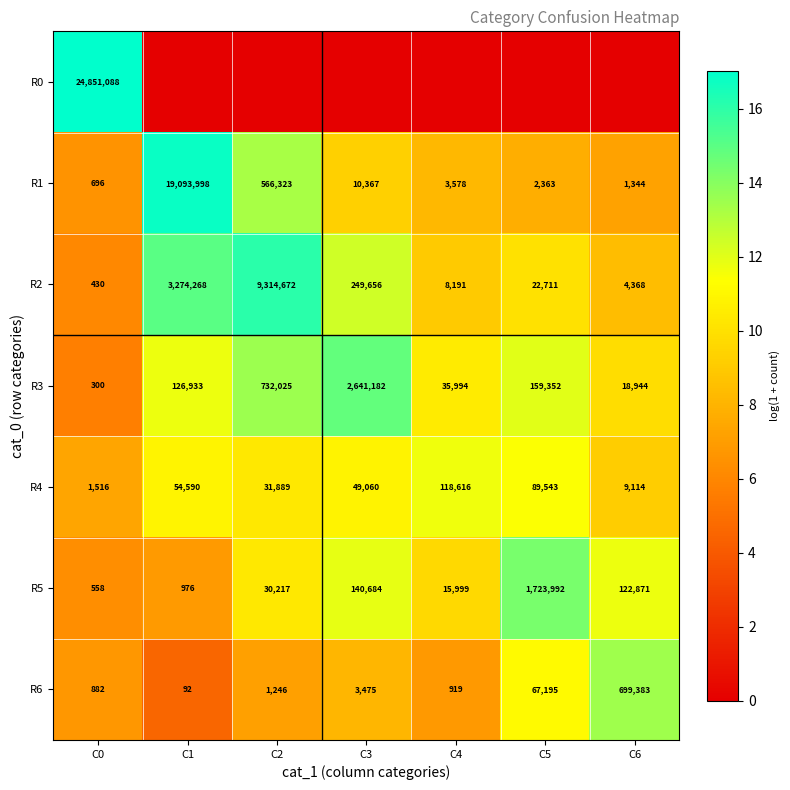

Rank the categories by R1 value from lowest to highest.

C0, C6, C5, C4, C3, C2, C1